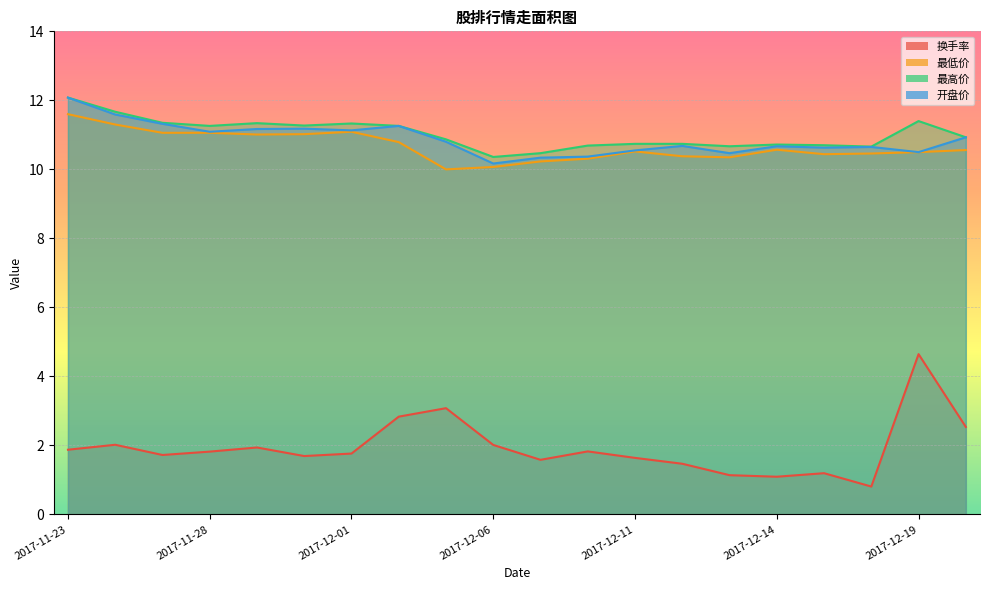

Where does the 换手率 series first go above 1?

2017-11-23